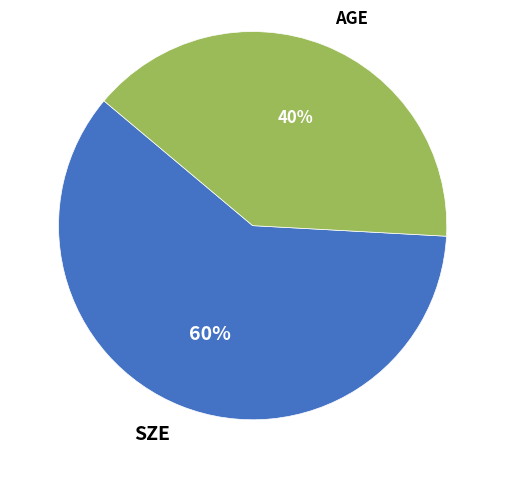

To the nearest percent, what portion does AGE represent?

40%